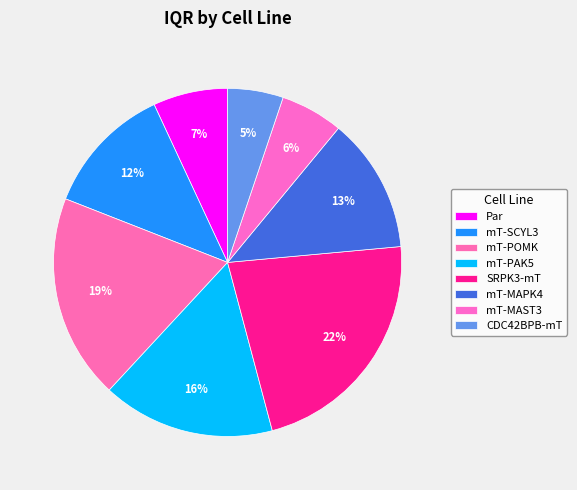

How many slices are in this pie chart?

8